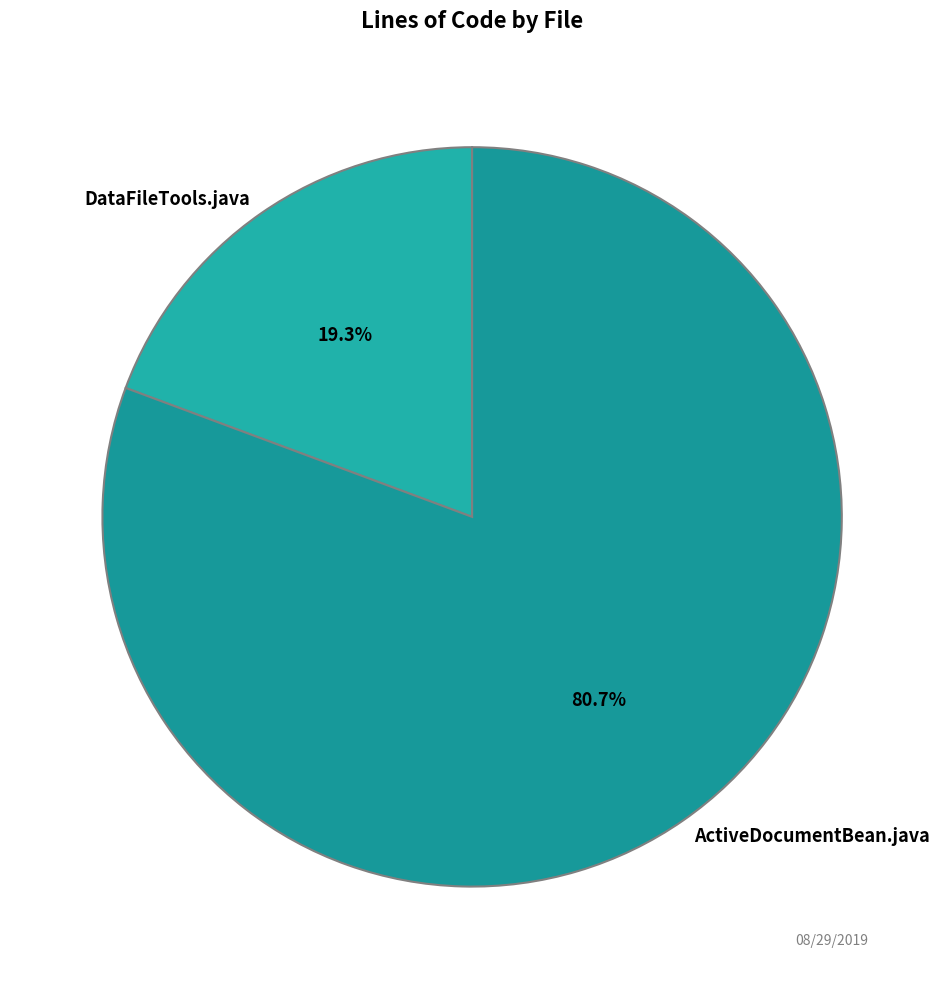

How many slices are in this pie chart?

2